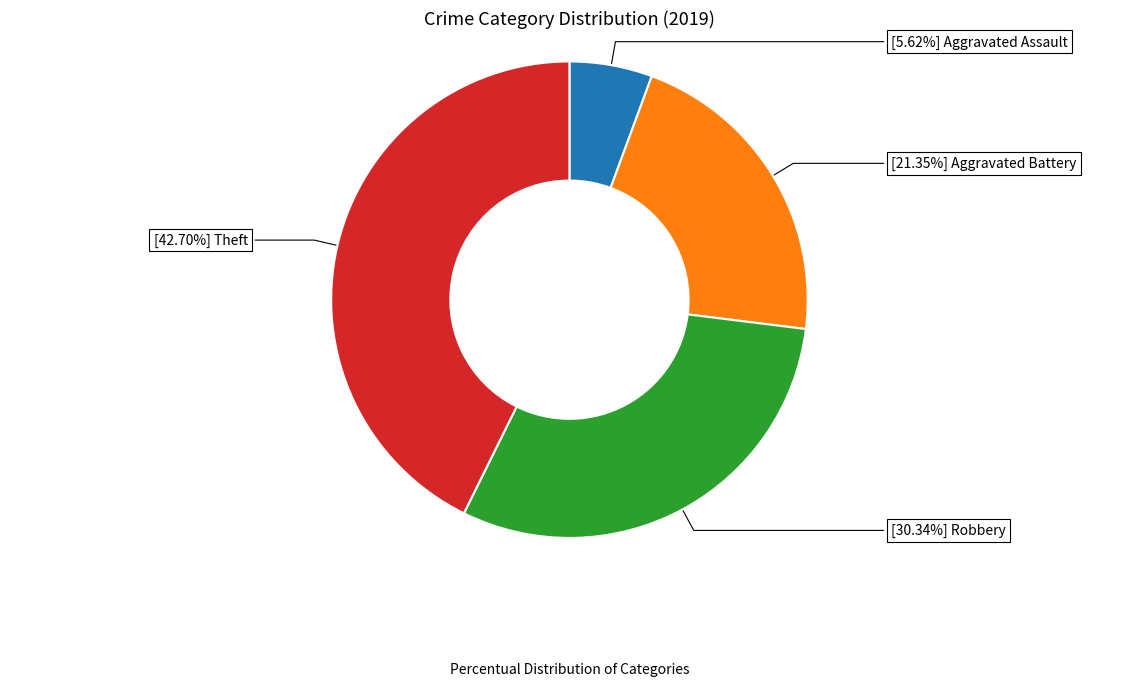

To the nearest percent, what is the difference between the largest and smallest slice percentages?

37%